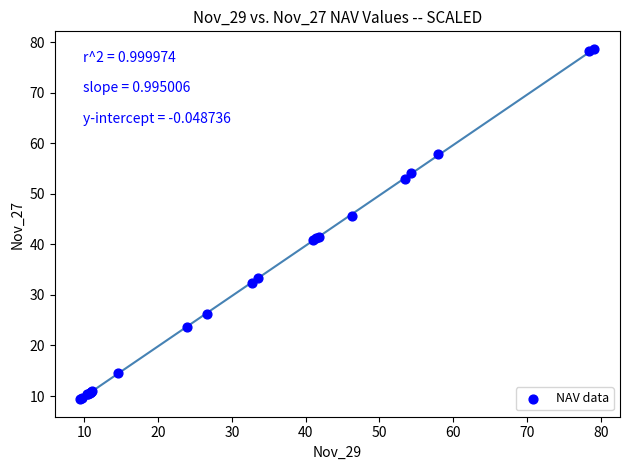

What Y value in the scatter plot is closest to 44?

45.7